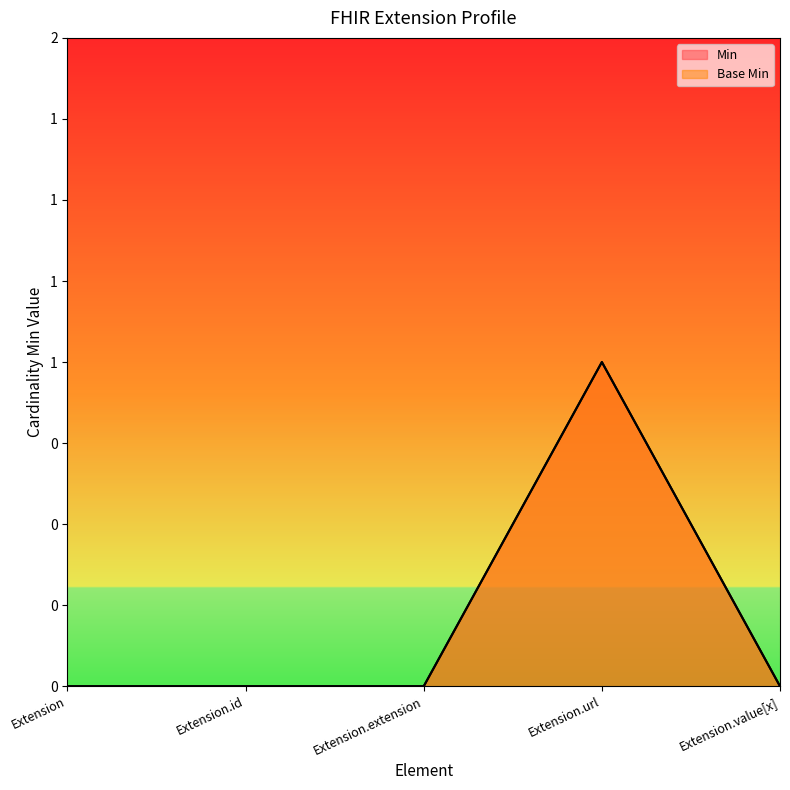

What position from the right is Extension.id?

4